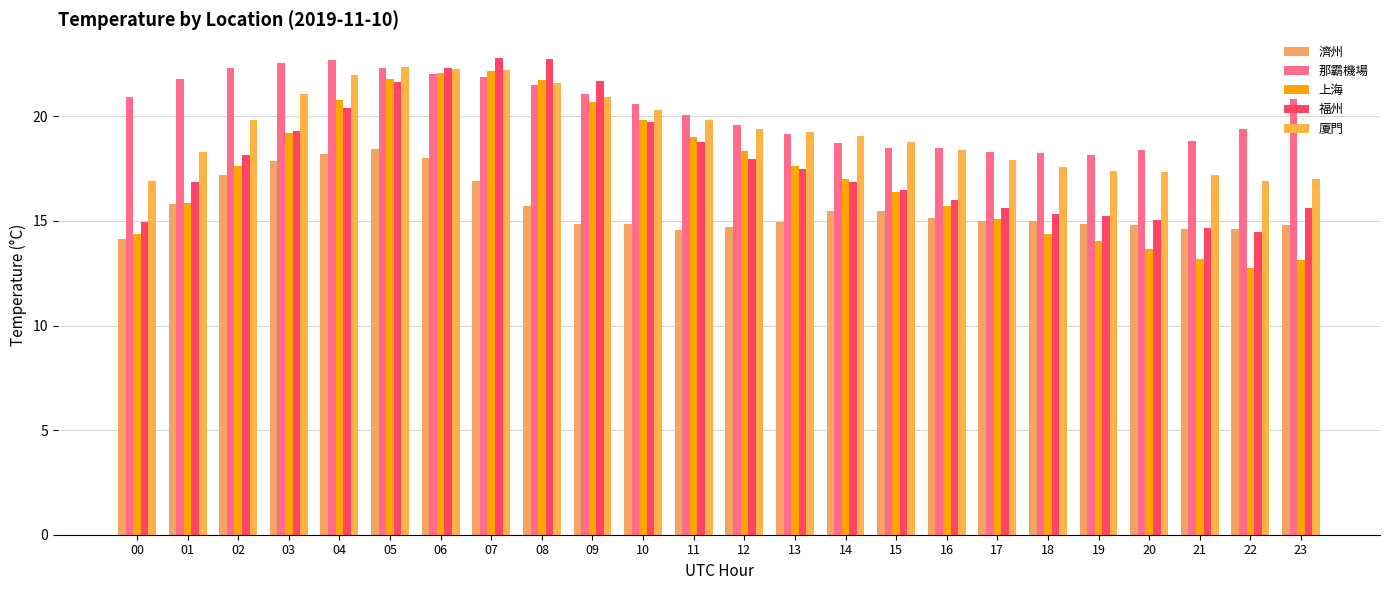

How many series are shown in this chart?

5